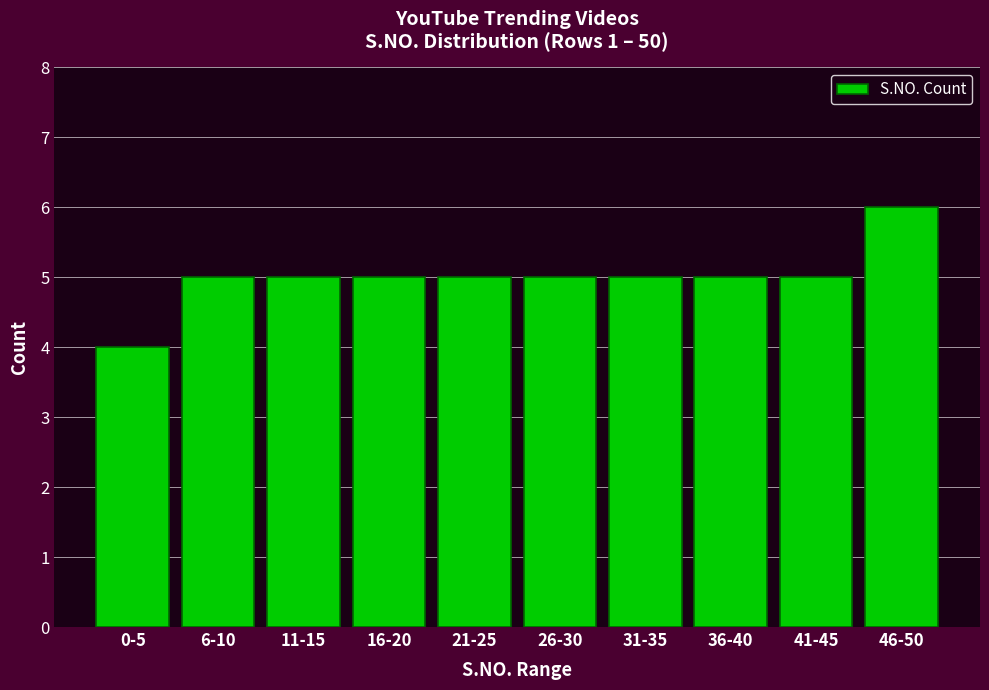

Reading left to right, list all the values displayed in this chart.

0-5=4	6-10=5	11-15=5	16-20=5	21-25=5	26-30=5	31-35=5	36-40=5	41-45=5	46-50=6